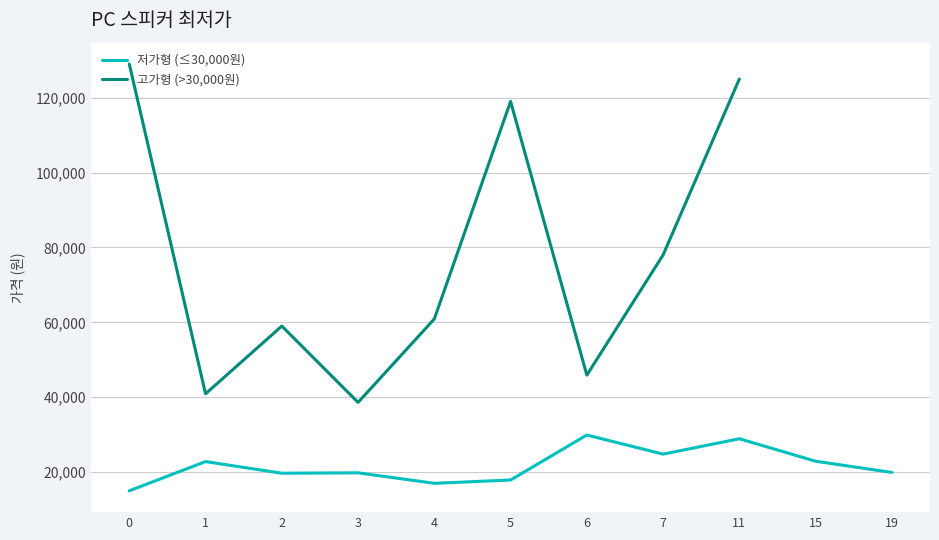

What is the maximum value for 저가형 (≤30,000원)?

29900